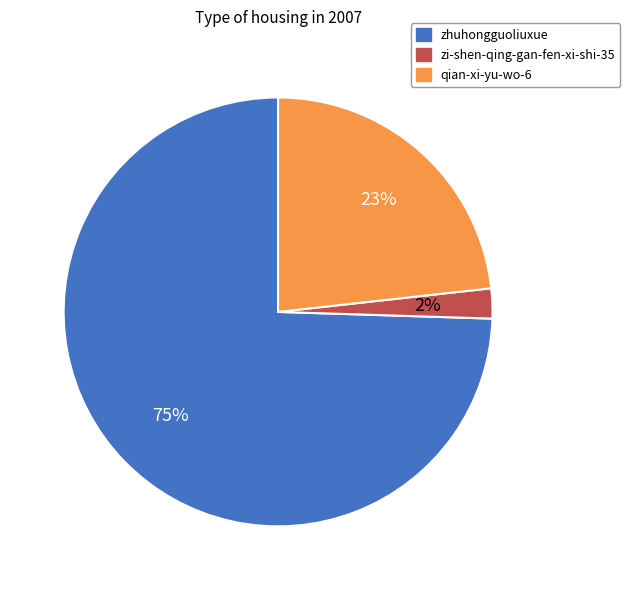

Combined, do qian-xi-yu-wo-6 and zi-shen-qing-gan-fen-xi-shi-35 account for over 50%?

No